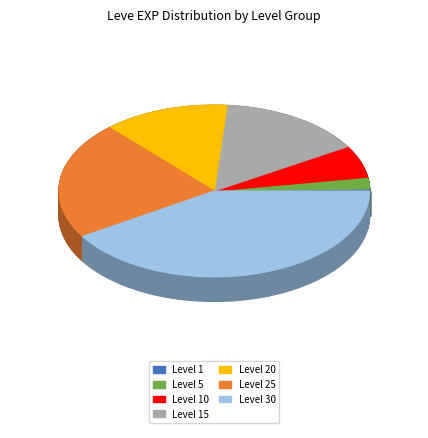

How many slices are in this pie chart?

7